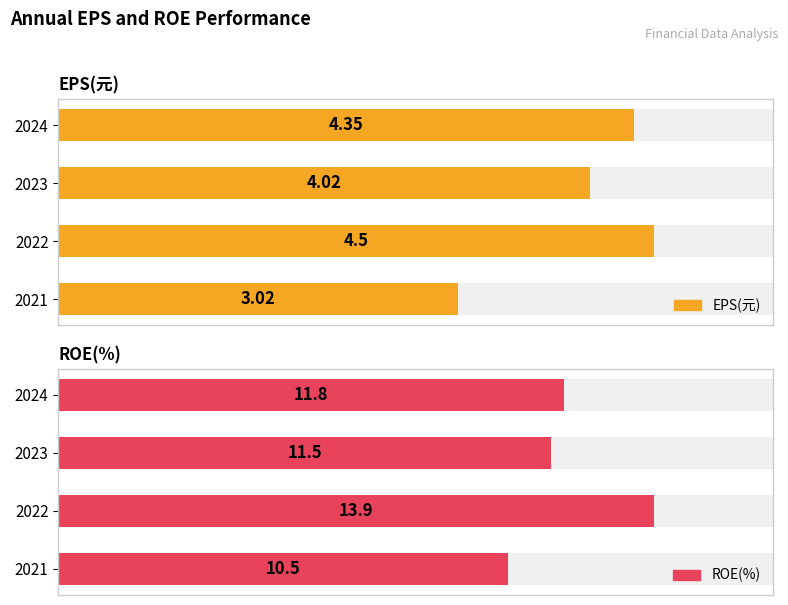

Does the chart contain stacked bars?

No